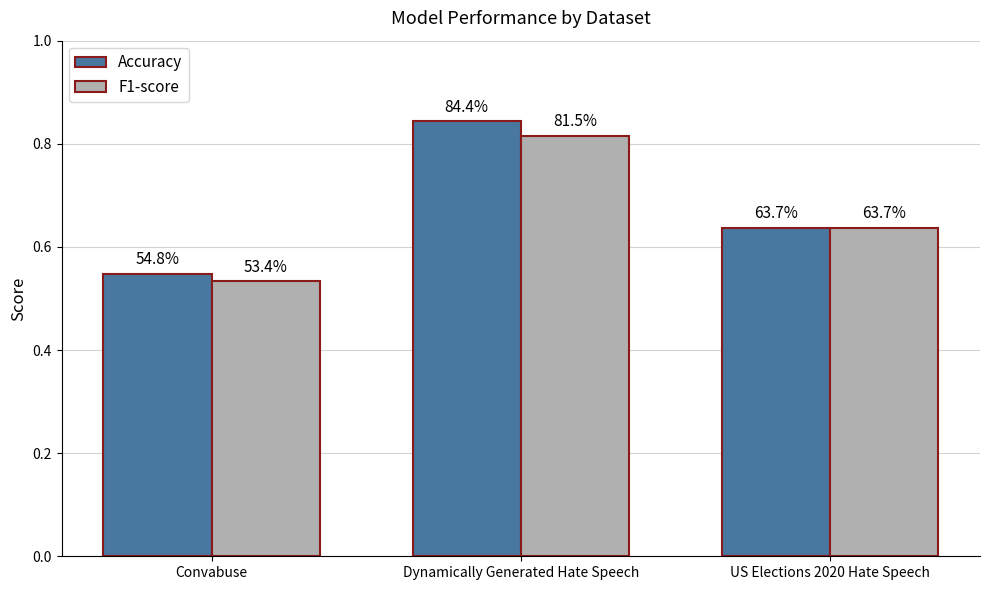

At which label is Accuracy closest to 0?

Convabuse